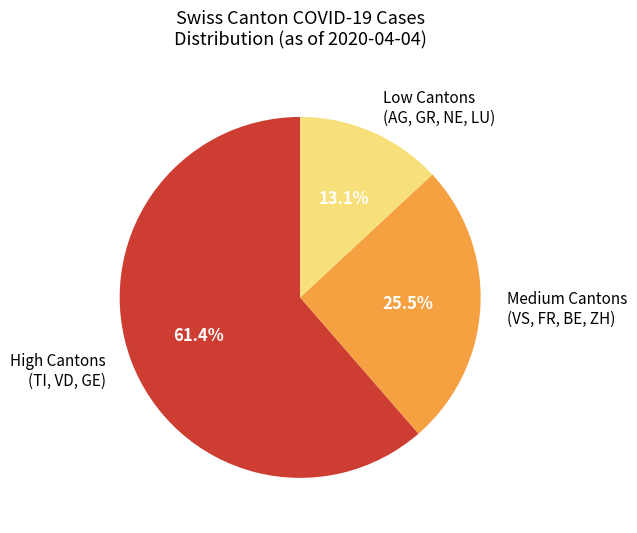

Between Medium Cantons (VS, FR, BE, ZH) and High Cantons (TI, VD, GE), which is larger?

High Cantons (TI, VD, GE)